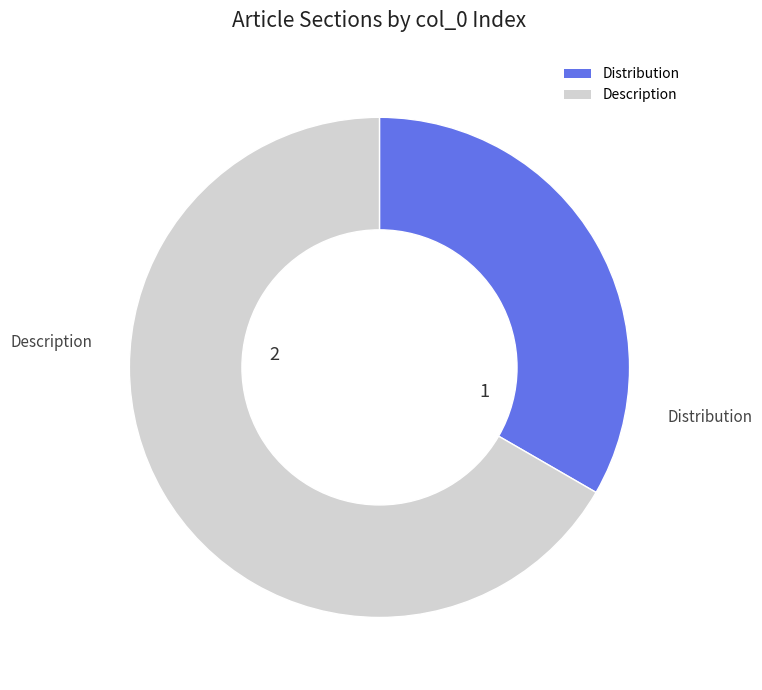

What is the ratio of the value at Distribution to the value at Description?

0.5